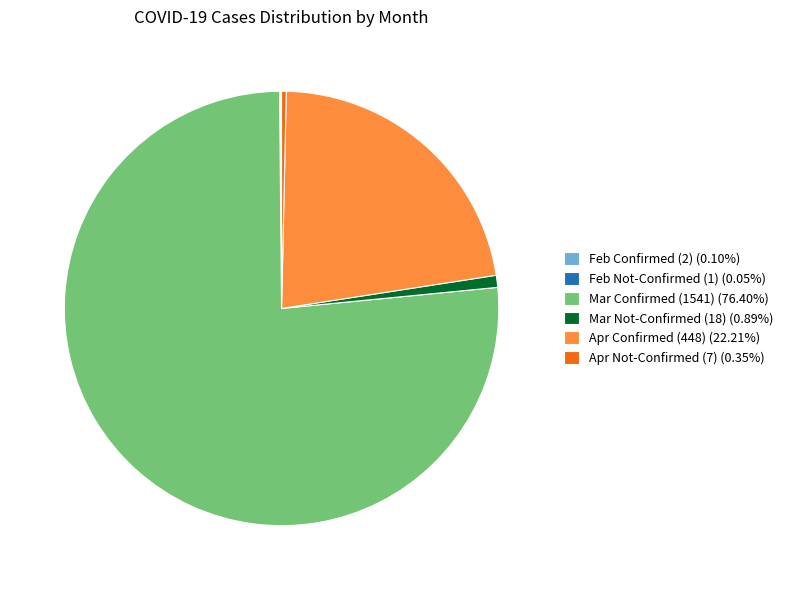

Does any single category account for the majority?

Yes